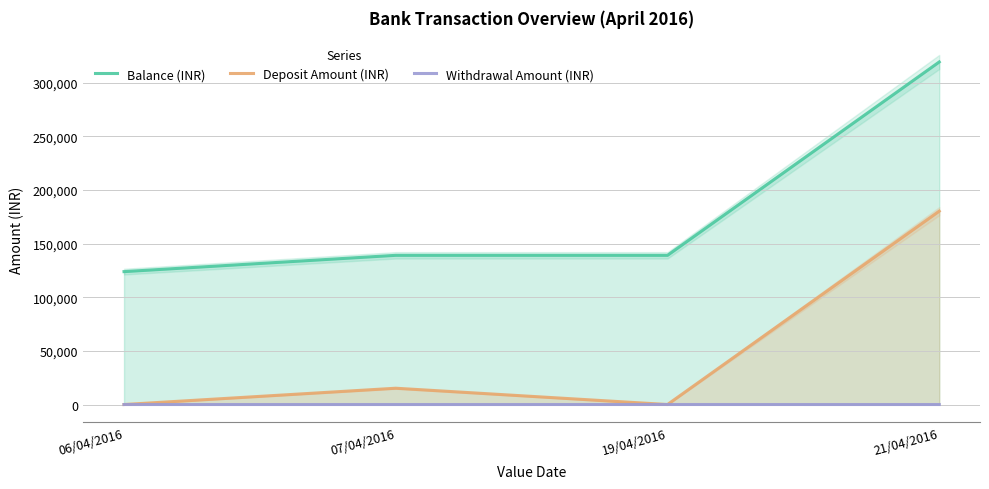

Reading right to left, what are all the values shown in this chart?

Balance (INR): 319181.3	139006.4	139016.7	123830.6
Deposit Amount (INR): 180174.9	0.0	15186.1	0.0
Withdrawal Amount (INR): 0.0	10.3	0.0	5.2